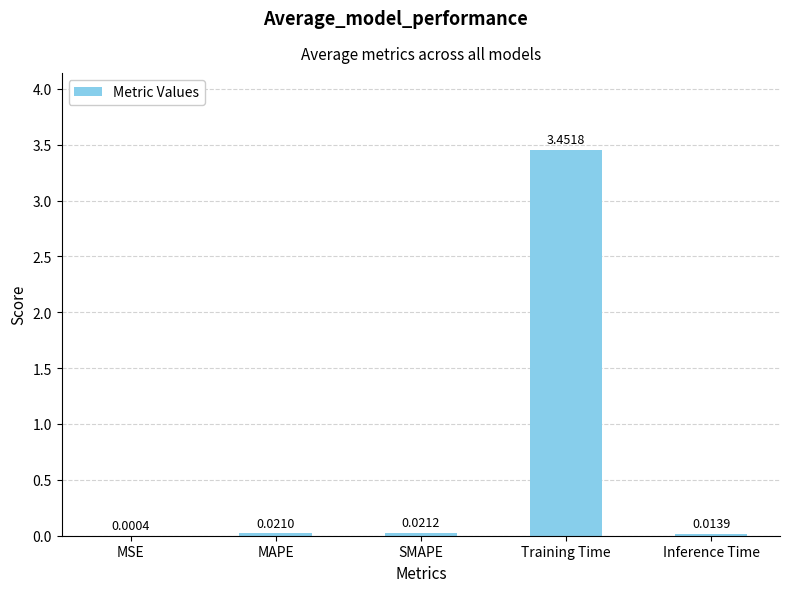

Which has a higher value, MSE or Inference Time?

Inference Time